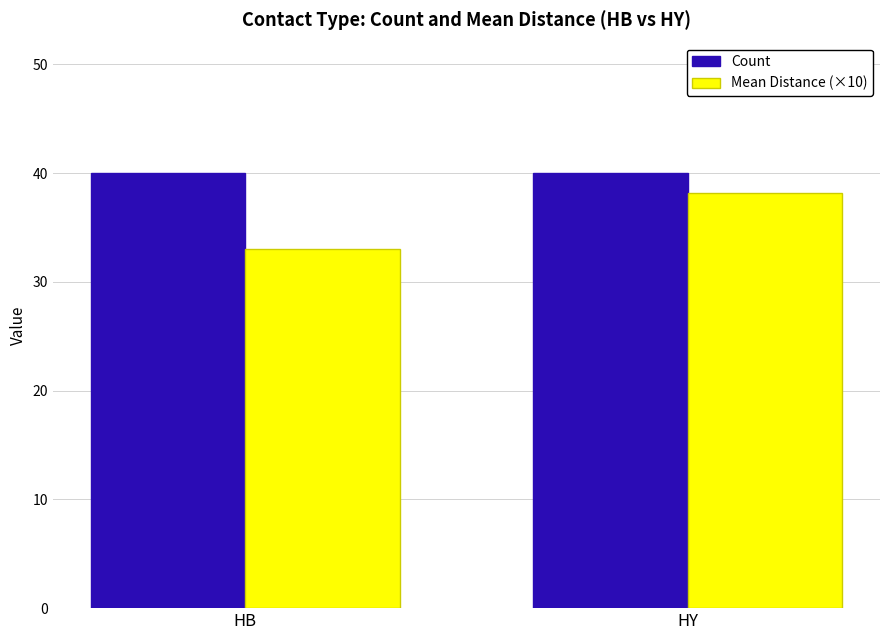

What are all the series names shown in the legend?

Count, Mean Distance (×10)